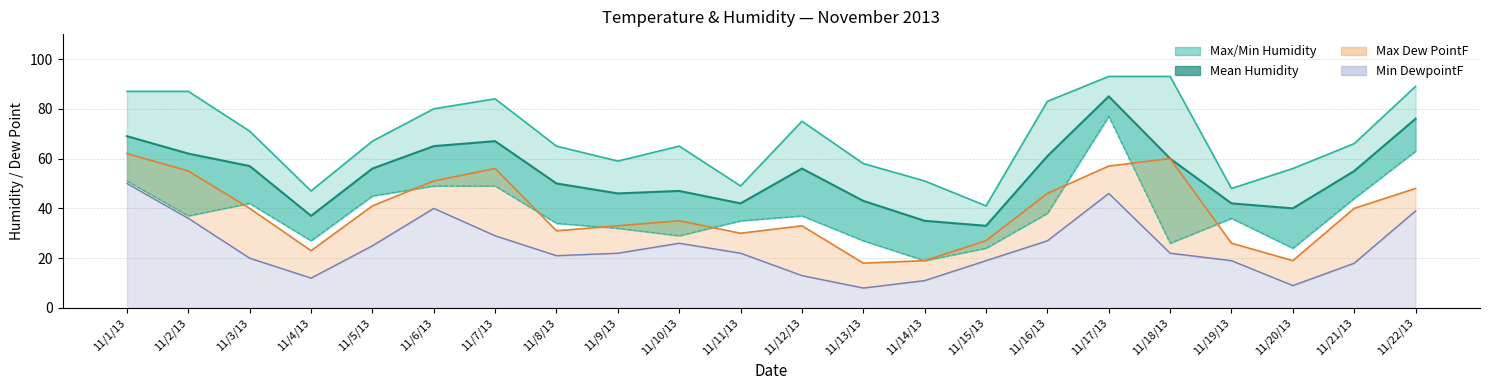

What is the minimum value shown in the chart?

8